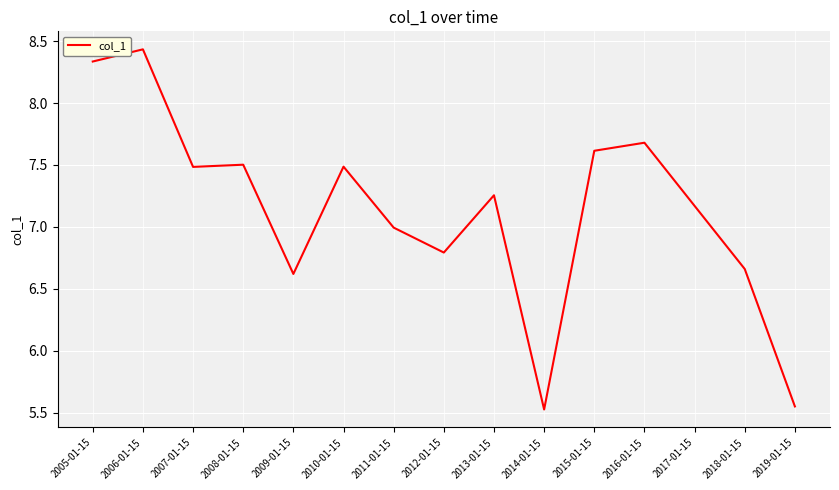

Does the chart have visible grid lines?

Yes